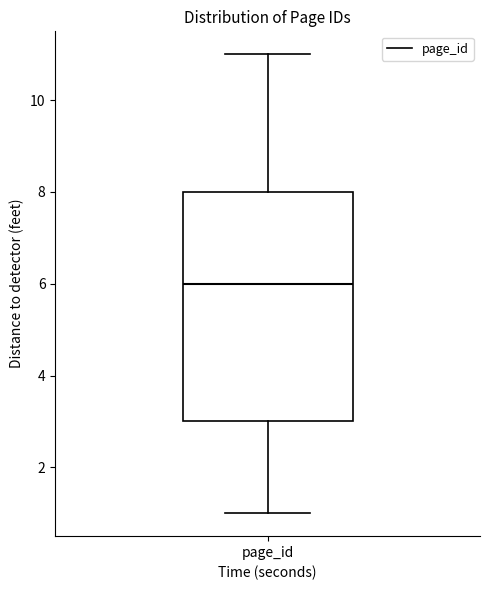

Read this box plot against the y-axis: the position of the median line, the range covered by the box, and the ends of both whiskers. The values are not printed on the chart, so give them approximately, as read against the axis.

median 6, box 3 to 8, whiskers 1 to 11